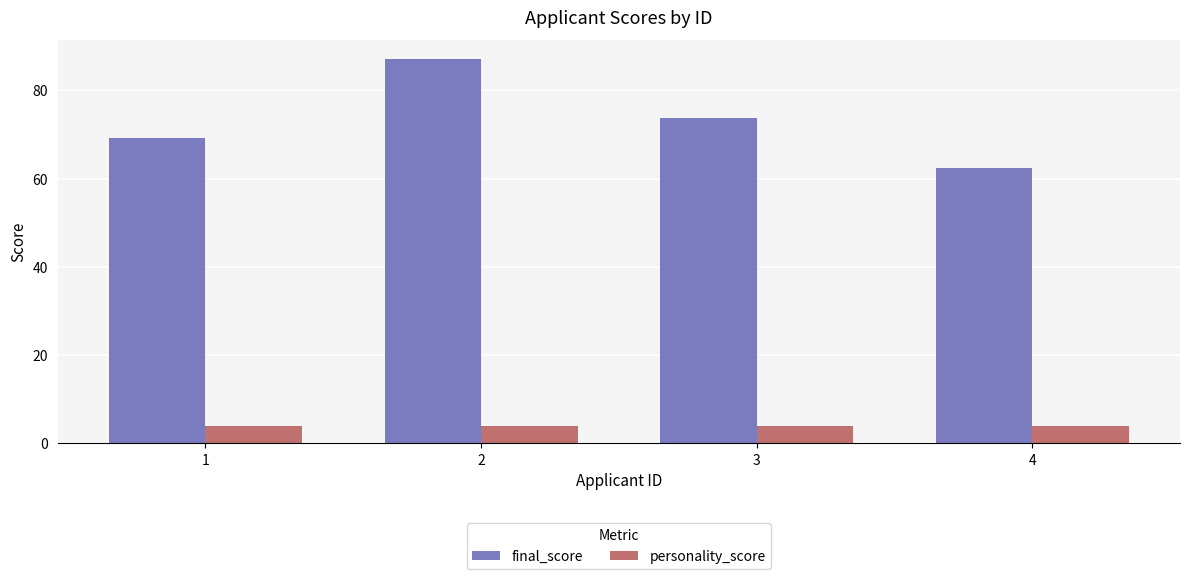

How many series are shown in this chart?

2